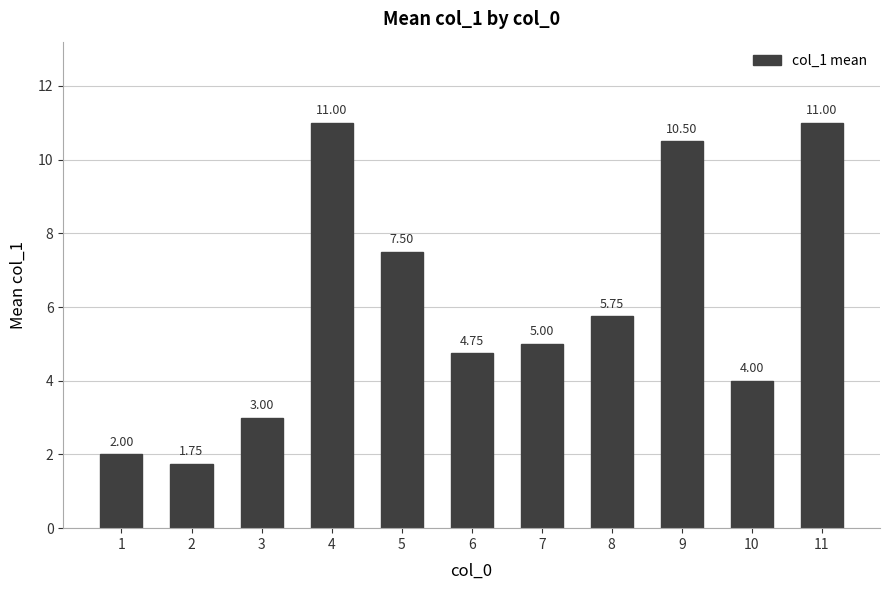

What is the ratio of the value at 5 to the value at 3?

2.5